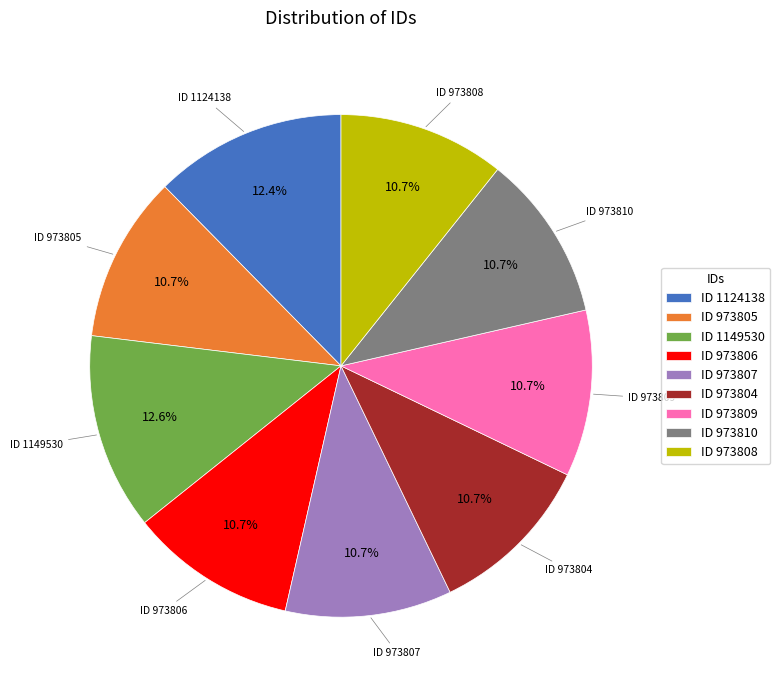

Is there any slice that represents more than half of the pie?

No